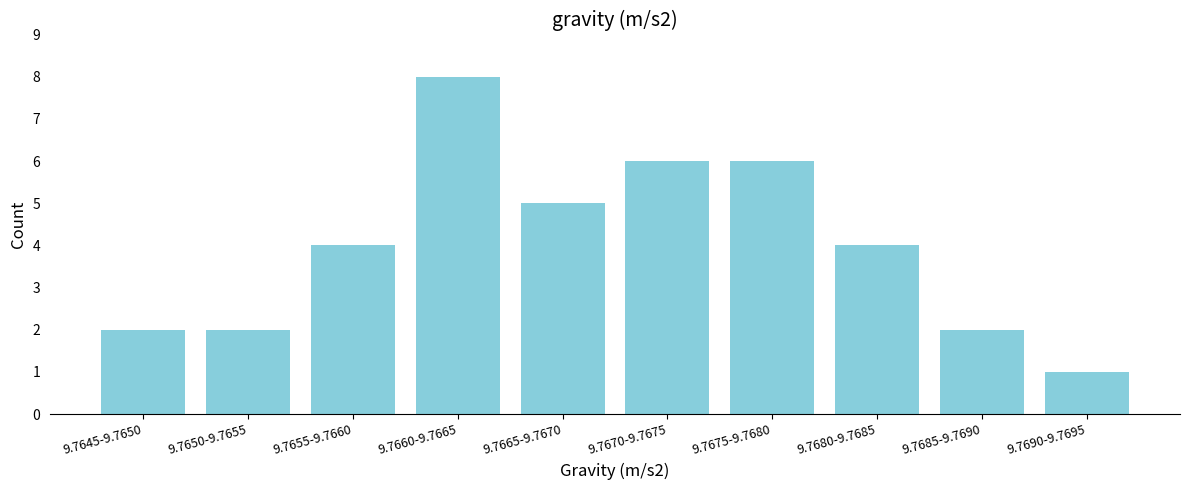

Reading left to right, transcribe all the data shown in this chart.

2	2	4	8	5	6	6	4	2	1